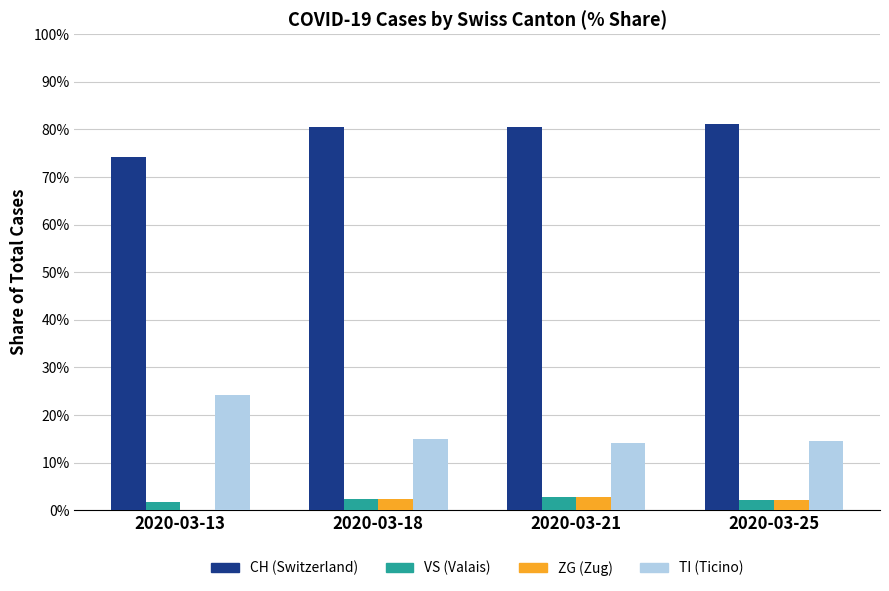

What is the maximum value shown in the chart?

81.1